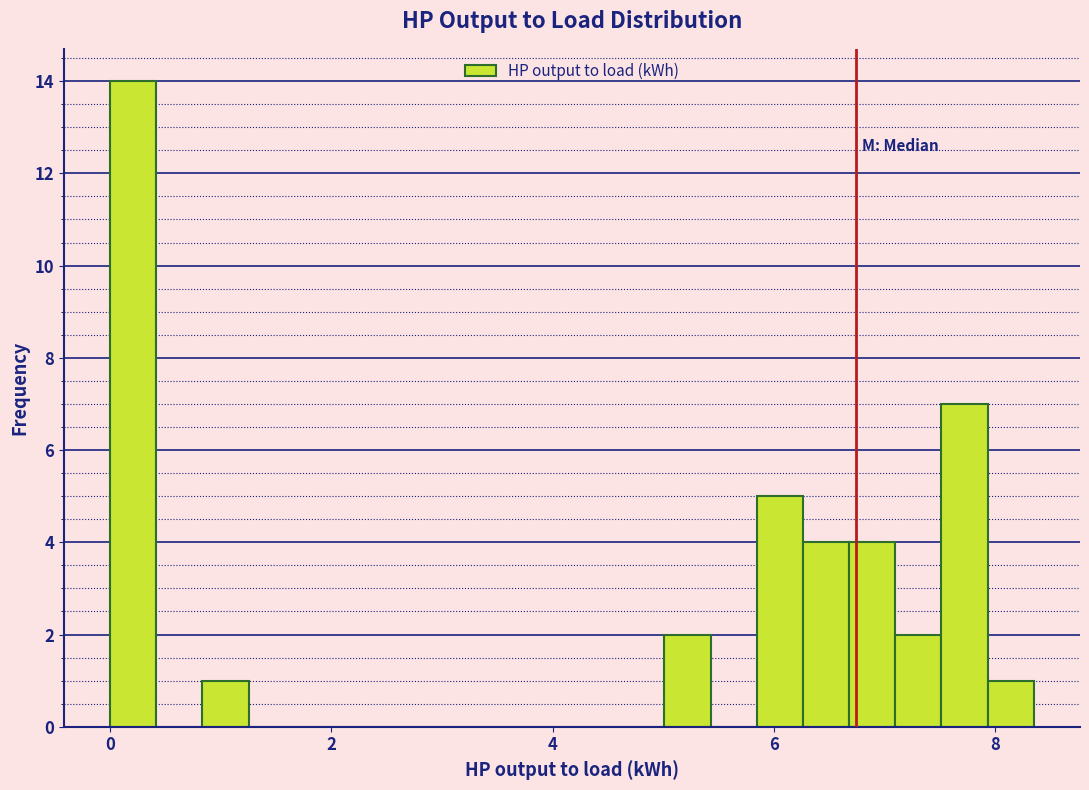

Read against the x-axis, roughly where is the centre of the tallest bar?

0.2